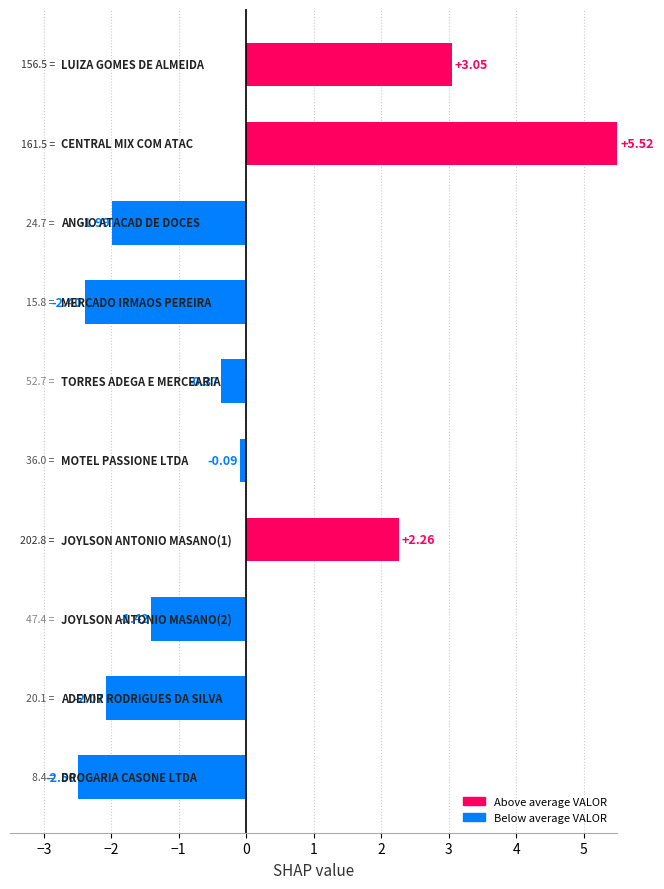

What is the difference between the maximum and minimum values?

8.0